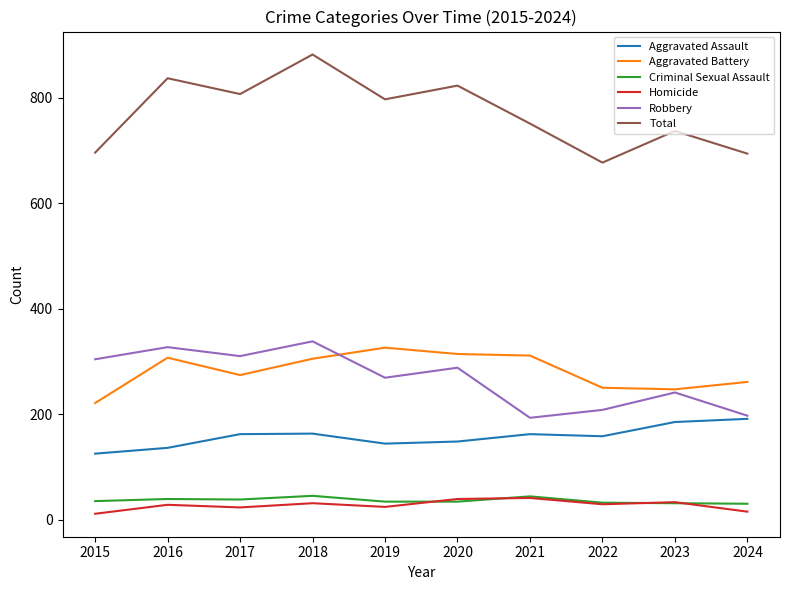

What is the smallest value displayed?

11